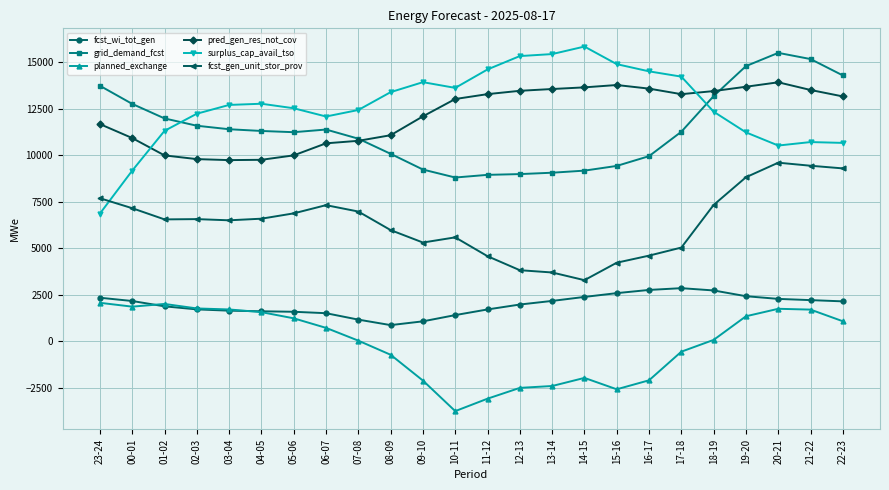

Does the chart have visible grid lines?

Yes